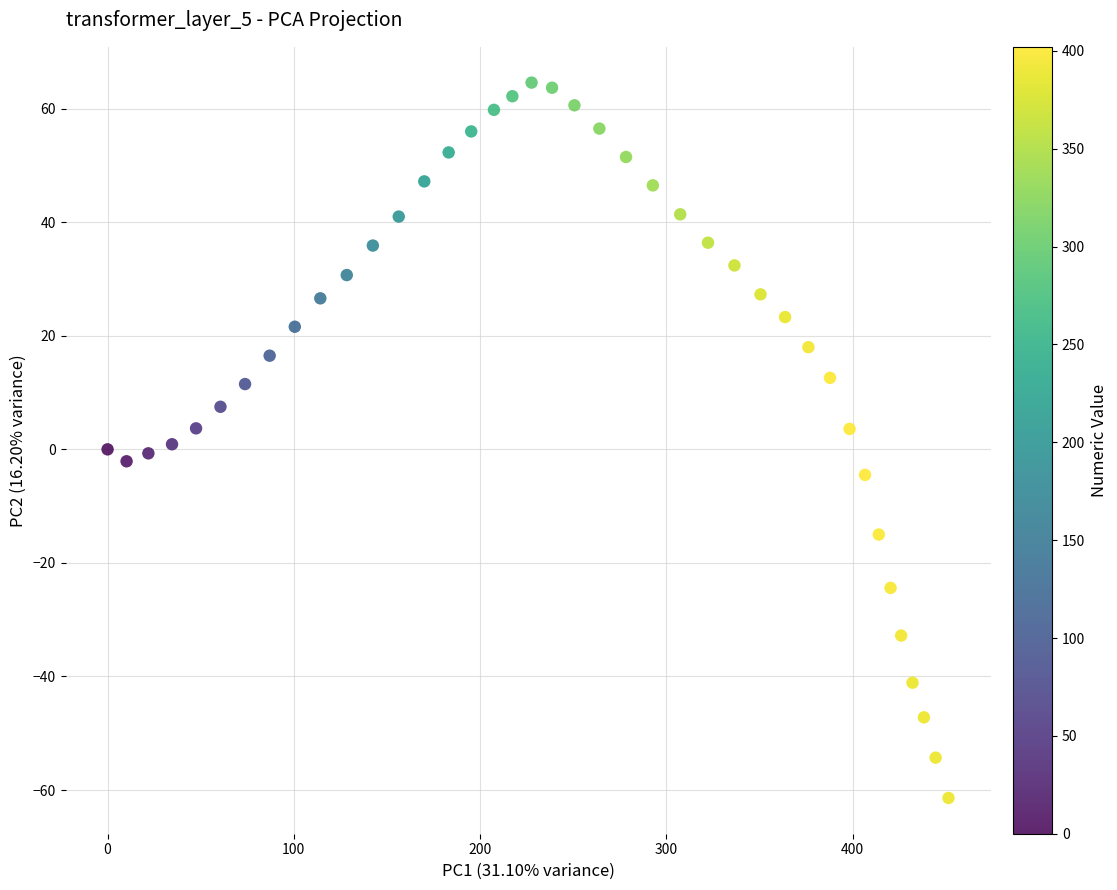

What is the range of Y values (max minus min)?

126.0